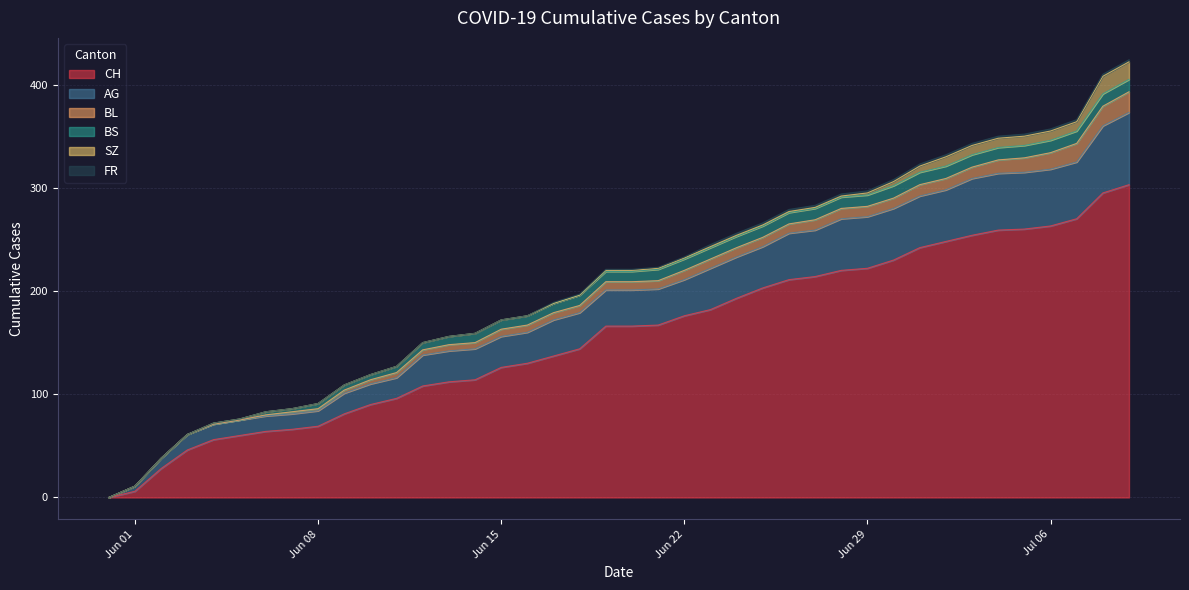

True or false: CH has more than 0 interior local peaks.

False